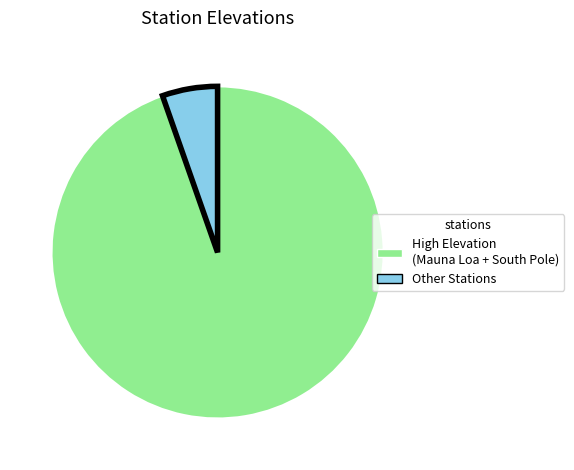

What is the smallest slice in the pie chart?

Other Stations